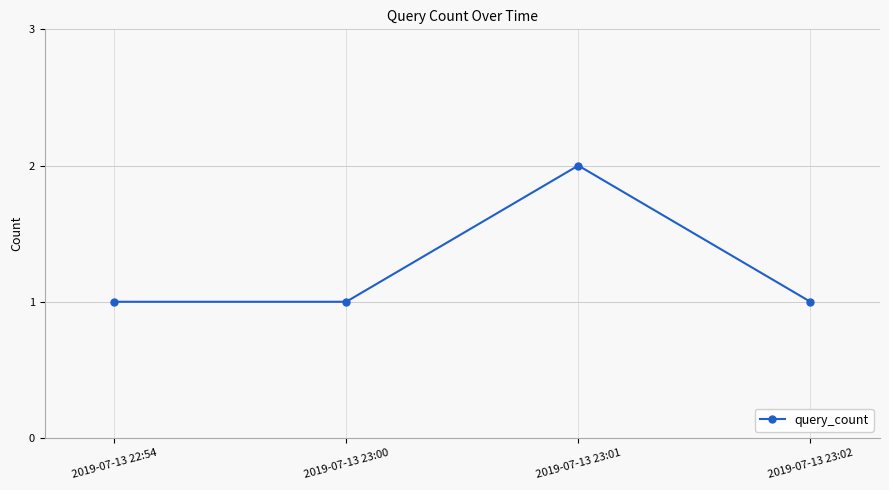

Reading left to right, list all the values displayed in this chart.

2019-07-13 22:54=1	2019-07-13 23:00=1	2019-07-13 23:01=2	2019-07-13 23:02=1